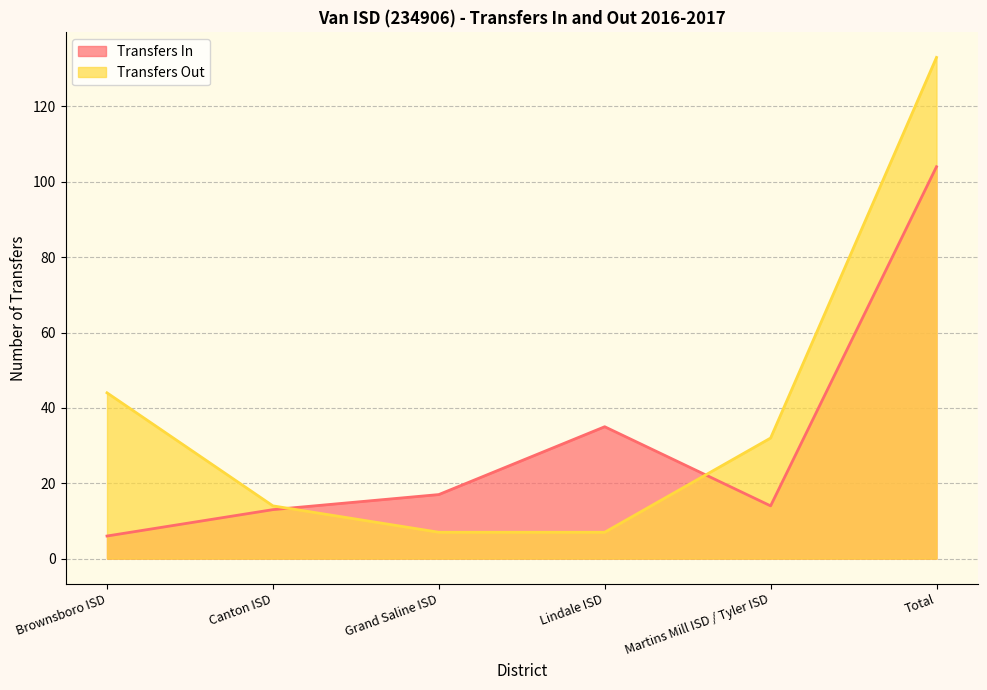

List the labels in order of Transfers Out value, largest first.

Total, Brownsboro ISD, Martins Mill ISD / Tyler ISD, Canton ISD, Grand Saline ISD, Lindale ISD